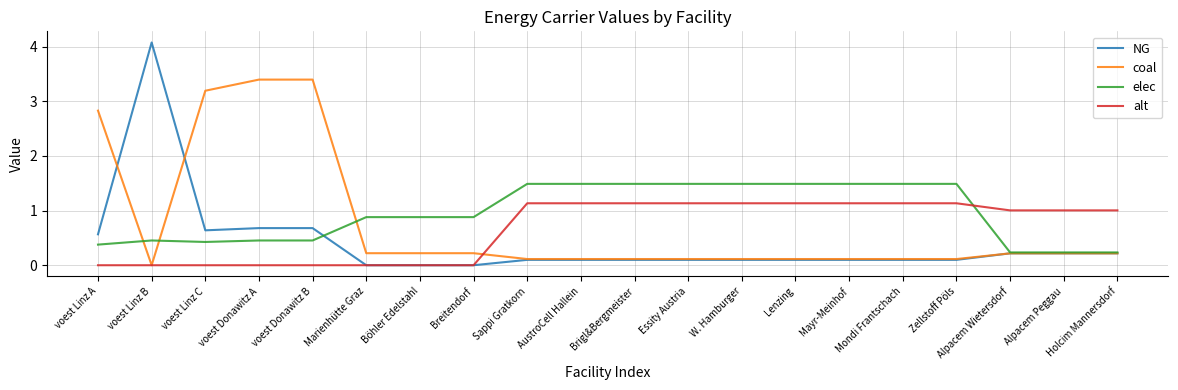

What is the difference between the NG values at Brigl&Bergmeister and voest Donawitz A?

0.6